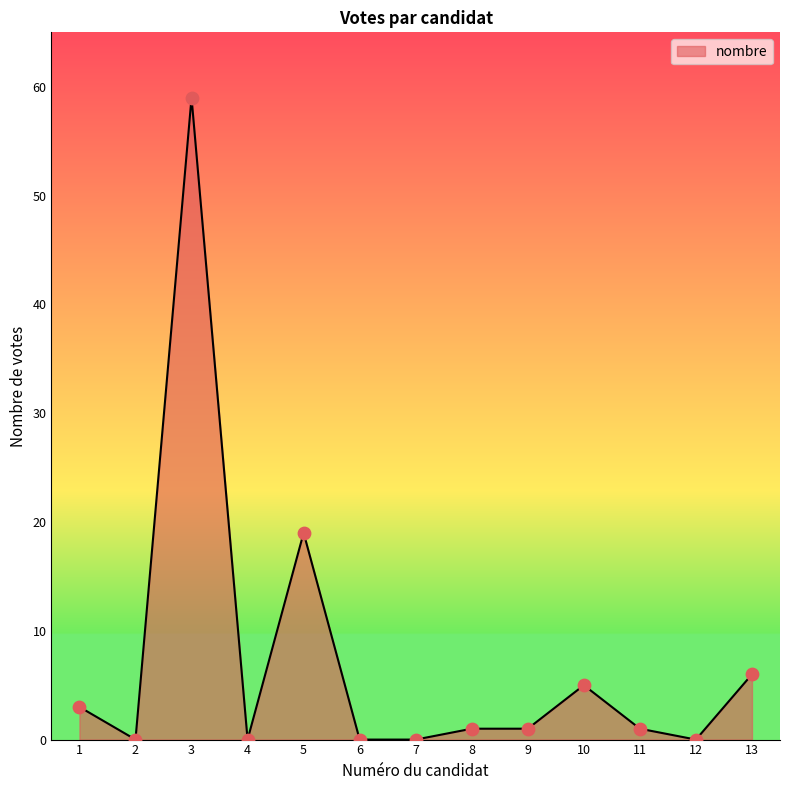

Between 5 and 1, which is larger?

5